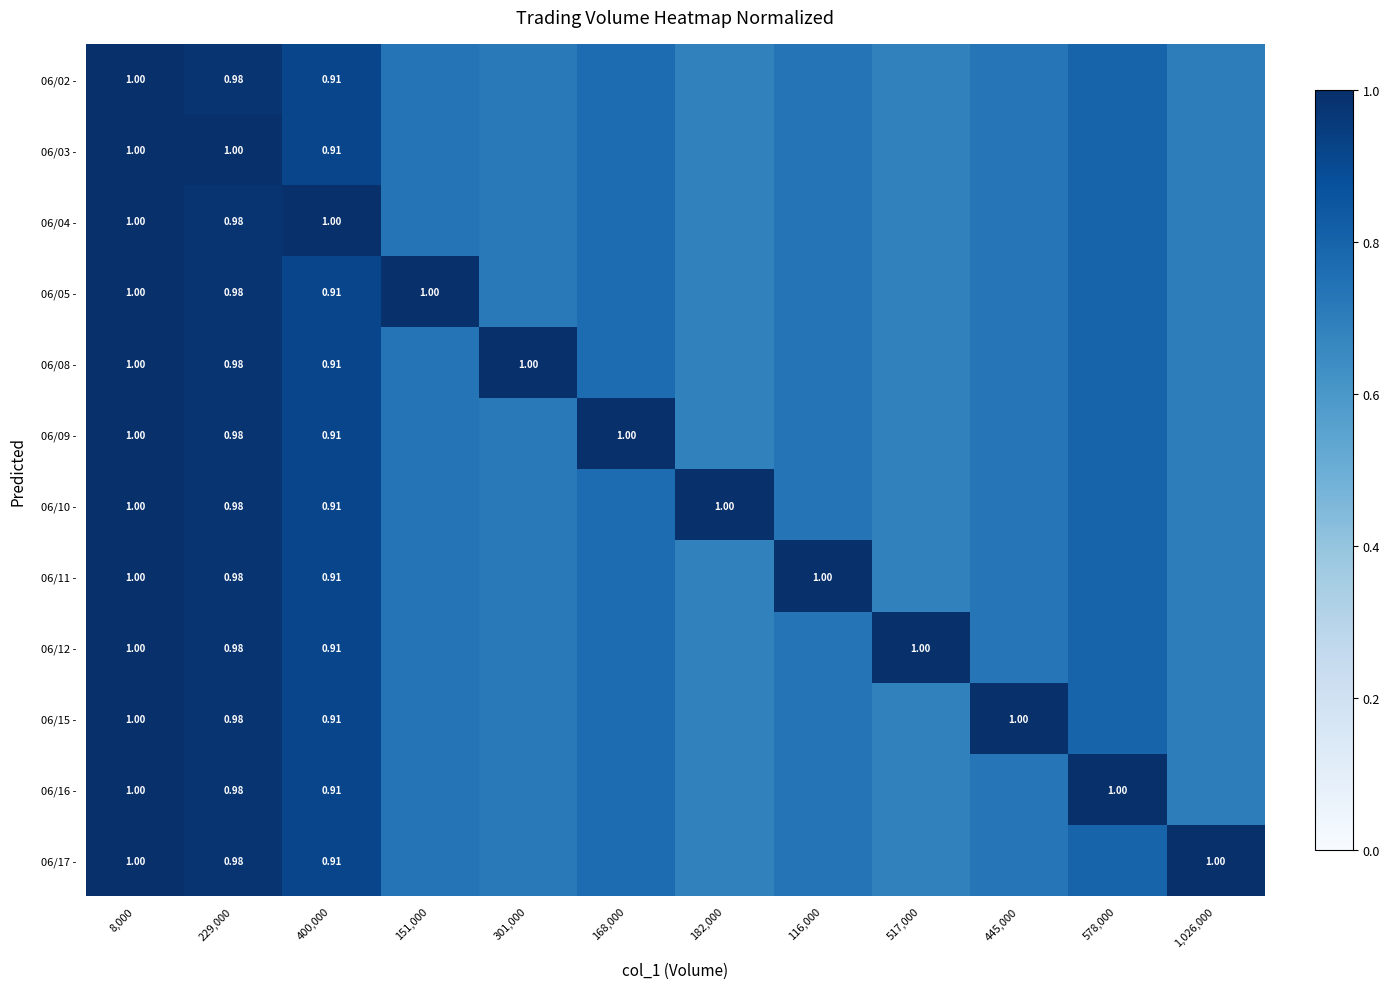

Rank the series by their maximum value, from highest to lowest.

06/02 -, 06/03 -, 06/04 -, 06/05 -, 06/08 -, 06/09 -, 06/10 -, 06/11 -, 06/12 -, 06/15 -, 06/16 -, 06/17 -